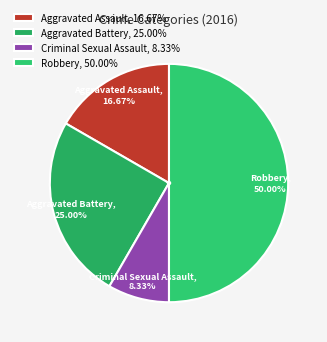

True or false: Criminal Sexual Assault accounts for 8% of the total.

True